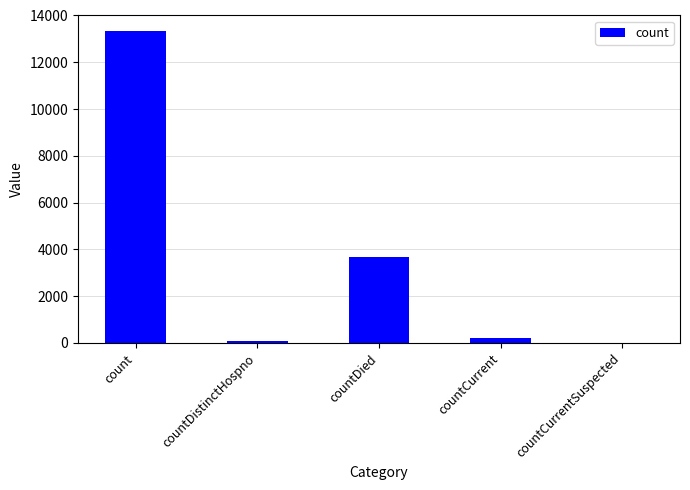

What is the ratio of the value at count to the value at countDied?

3.6